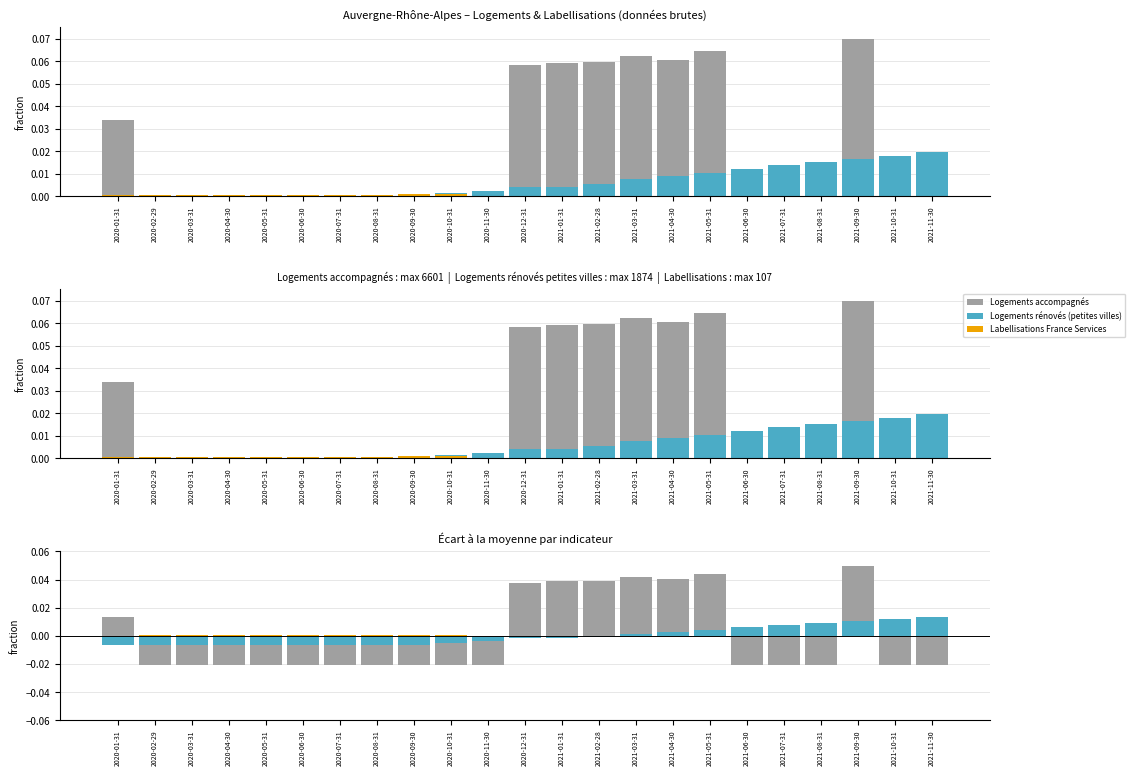

True or false: nb-logement-accompagnement (écart à la moyenne) has a value of -0.0 at 2021-10-31.

False